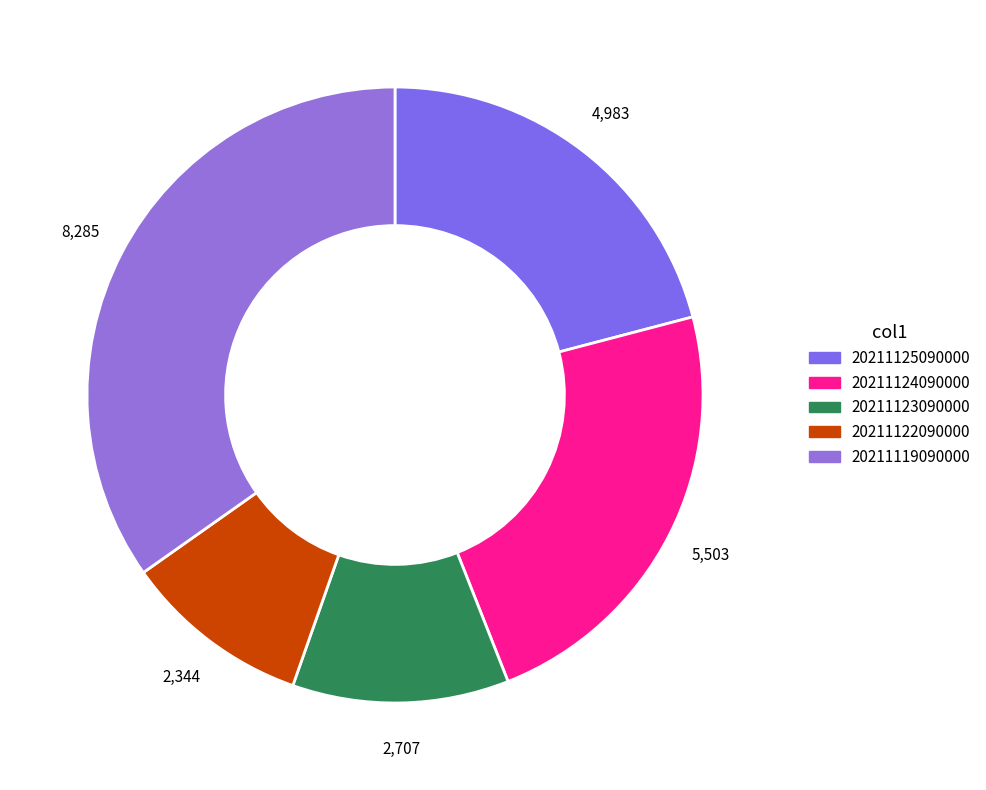

Rank the categories by value from highest to lowest.

20211119090000, 20211124090000, 20211125090000, 20211123090000, 20211122090000